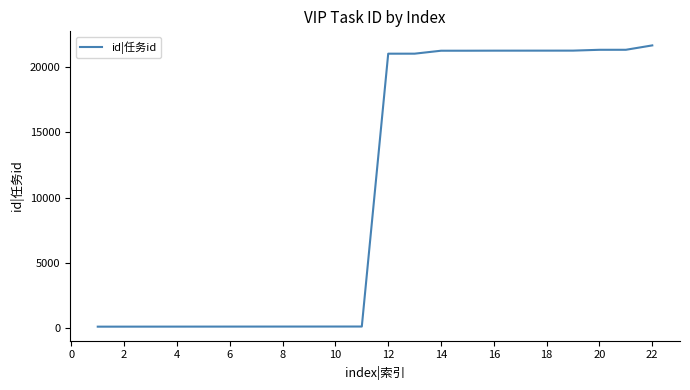

What is the sum of all values?

235063